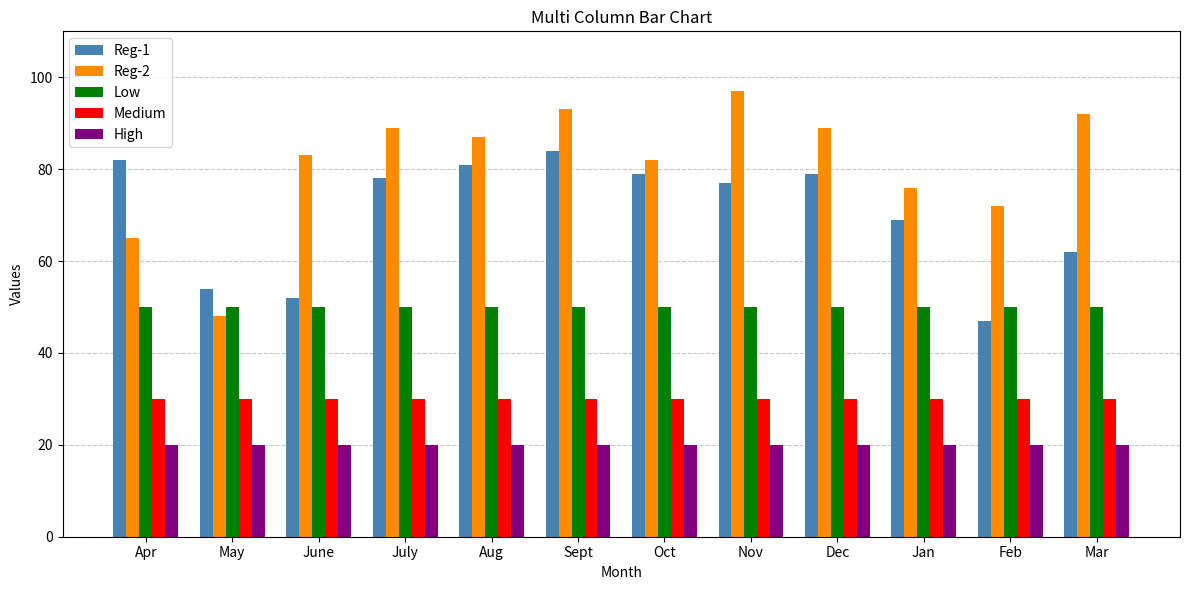

Which series has the largest range (max minus min)?

Reg-2